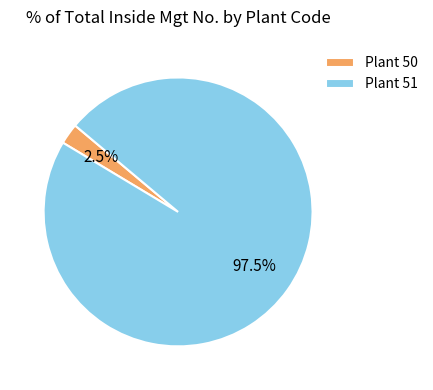

How many slices are in this pie chart?

2